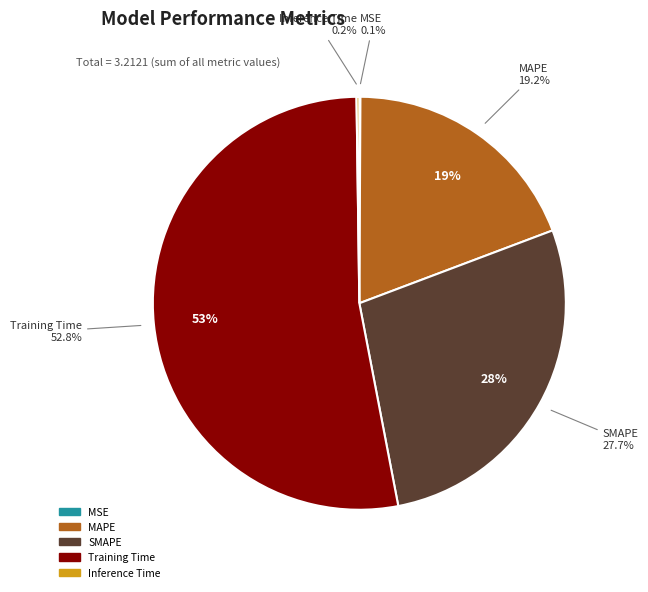

Combined, do MSE and Training Time account for over 50%?

Yes